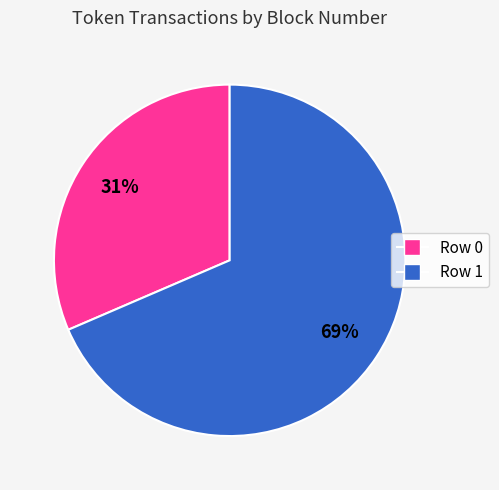

Is there a majority slice in this chart?

Yes